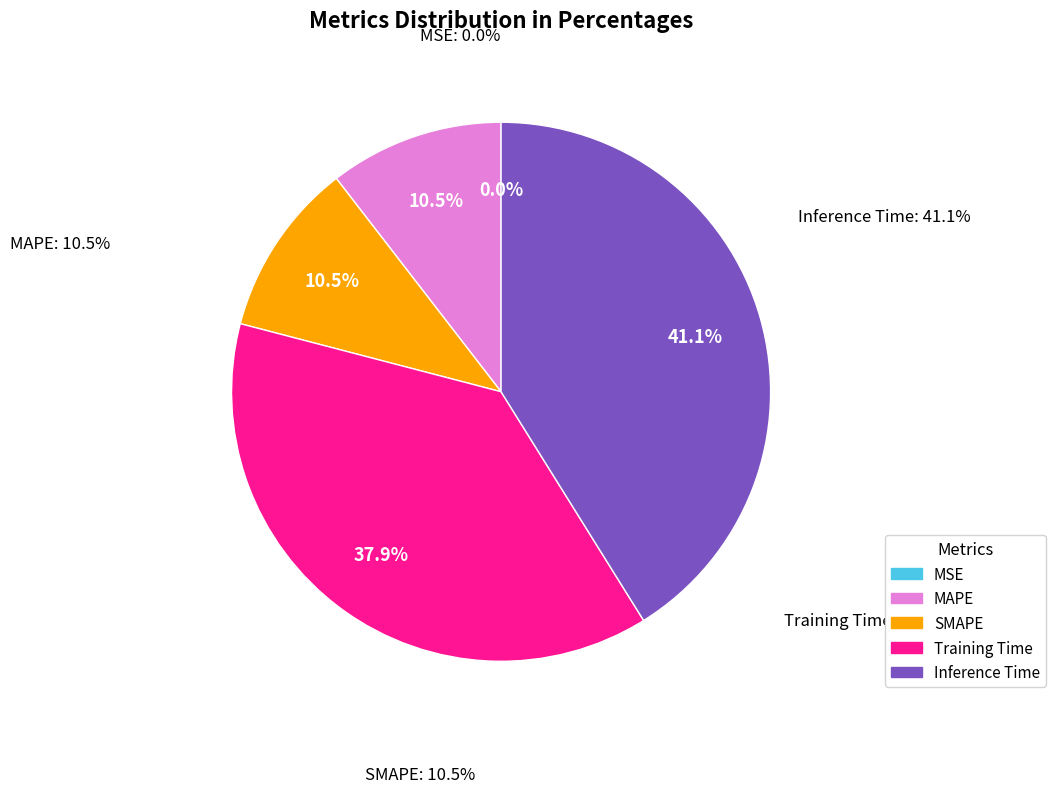

Which category has the smallest portion of the pie?

MSE